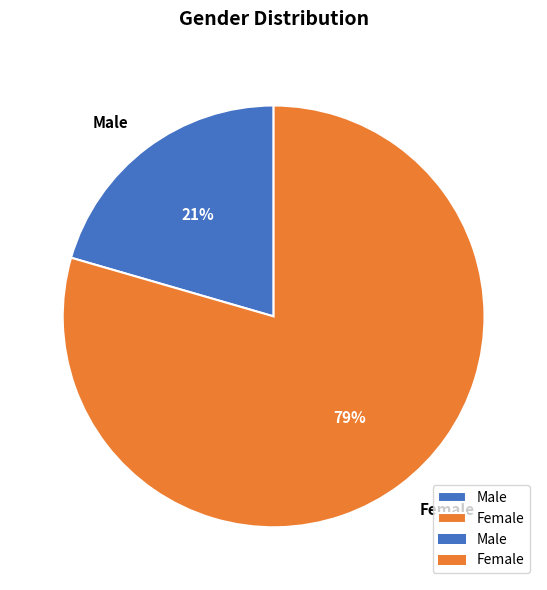

The Female slice represents 66% of the pie. True or false?

False